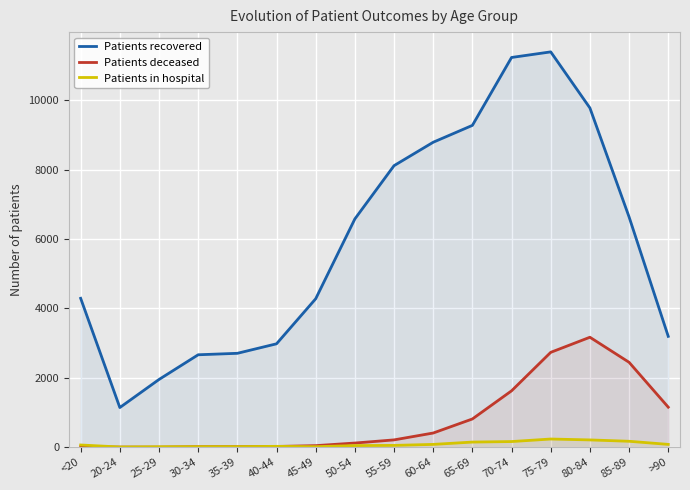

What is the difference between the second highest and second lowest values in the Patients in hospital series?

197